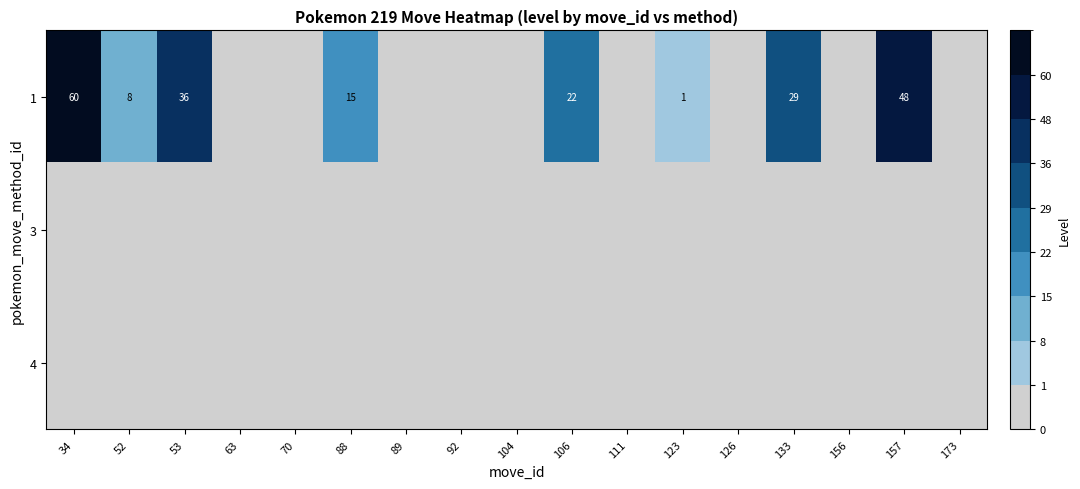

The value of 1 at 53 is 36. True or false?

True